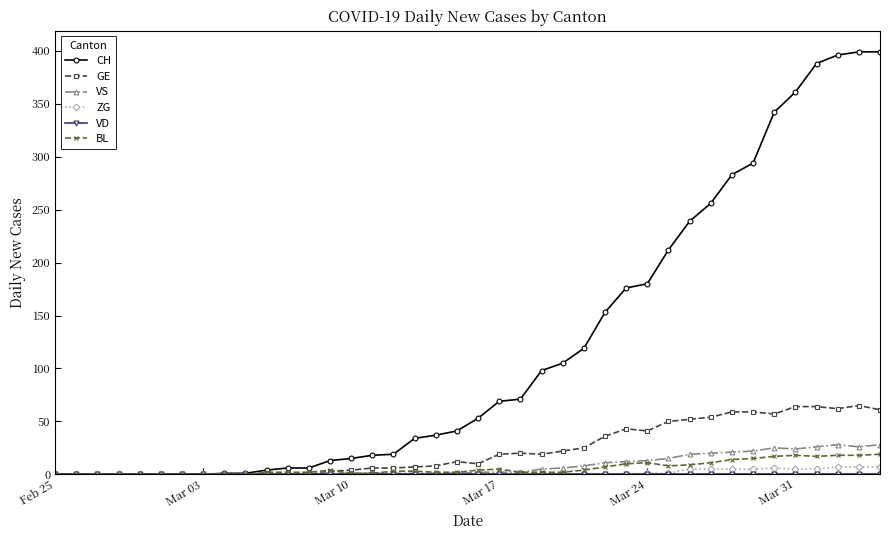

Which series has the largest range (max minus min)?

CH